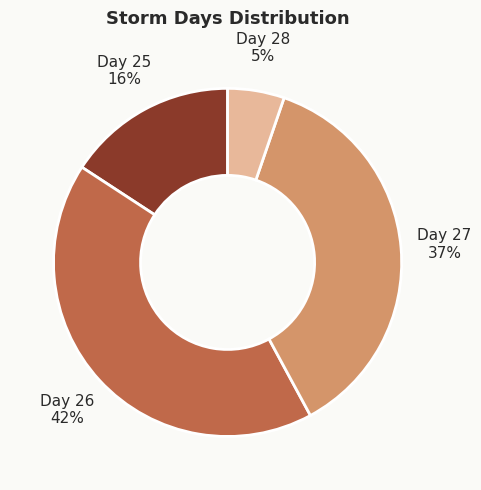

Which has a higher value, Day 26 or Day 25?

Day 26